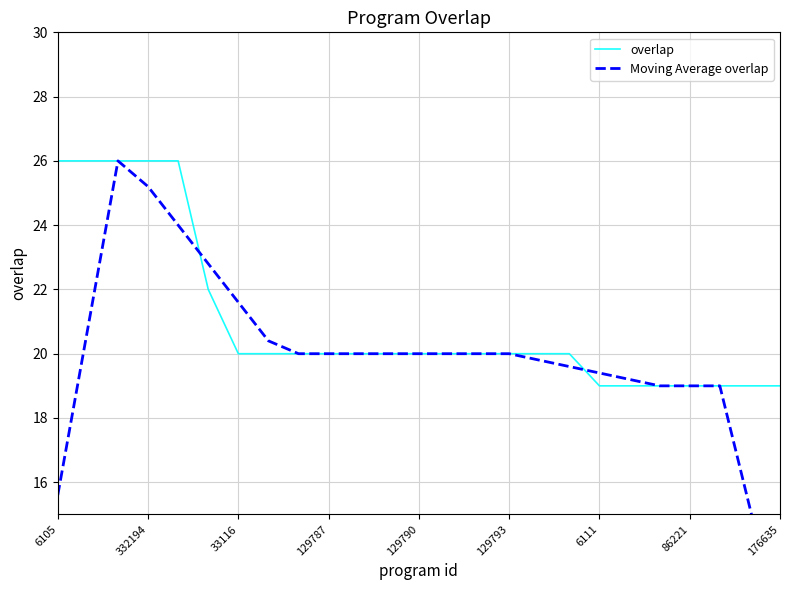

The overlap series shows 28 at 176635. True or false?

False